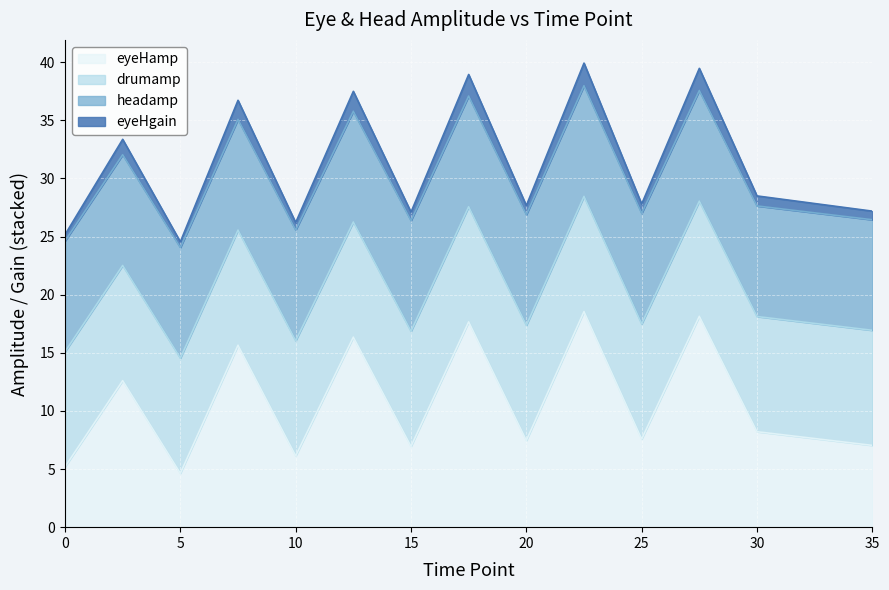

True or false: eyeHgain and eyeHamp intersect in this chart.

False